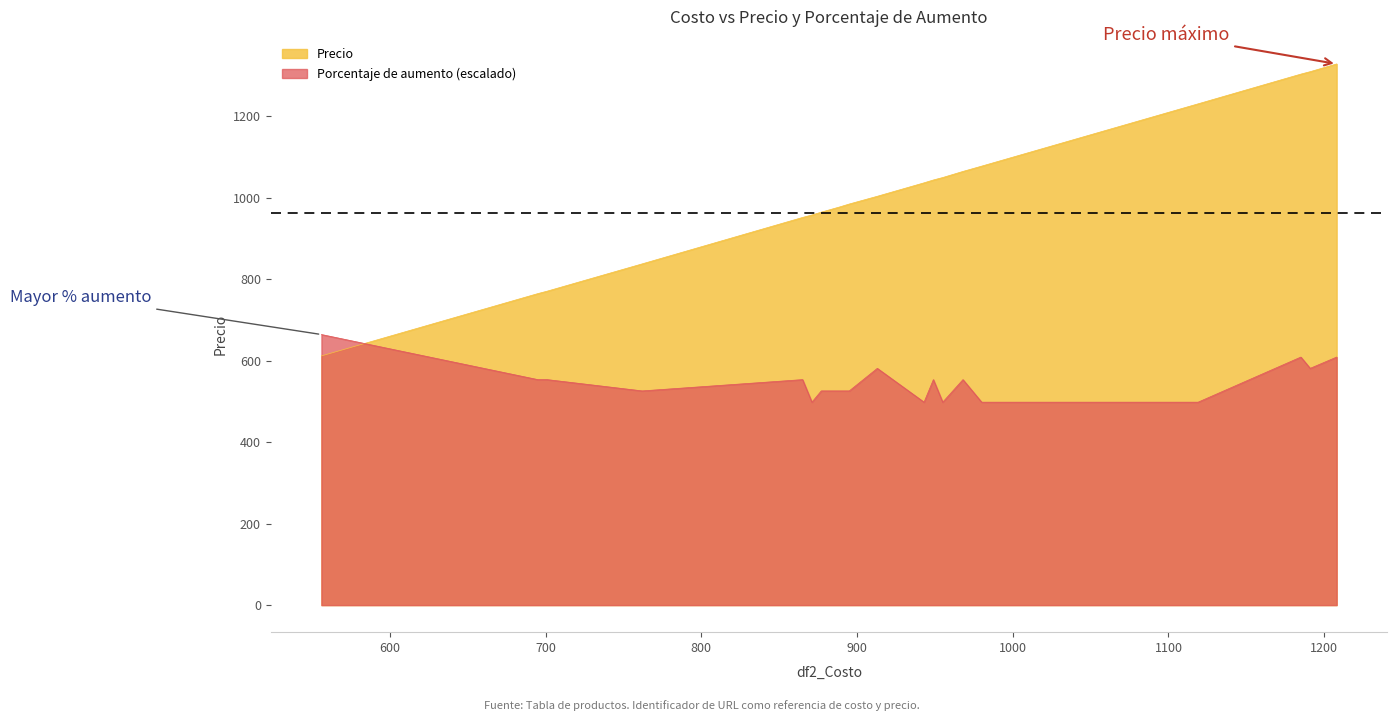

At 762, list the series in order from largest to smallest.

Precio, Porcentaje de aumento